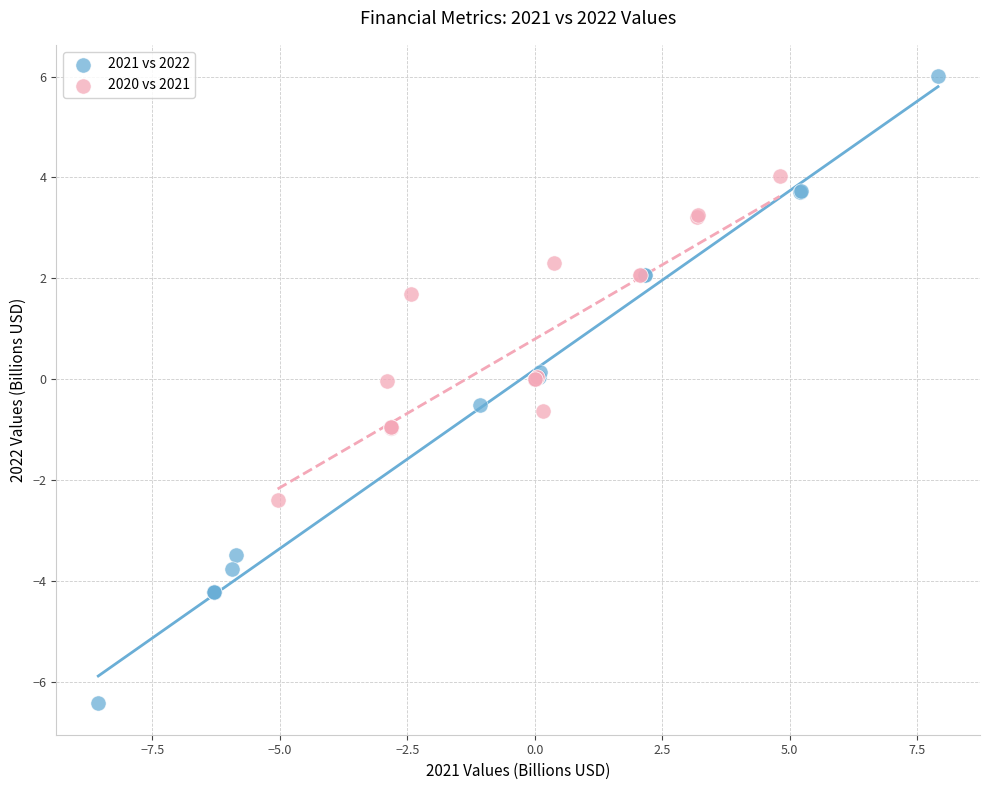

What are all the series names shown in the legend?

2021 vs 2022, 2020 vs 2021